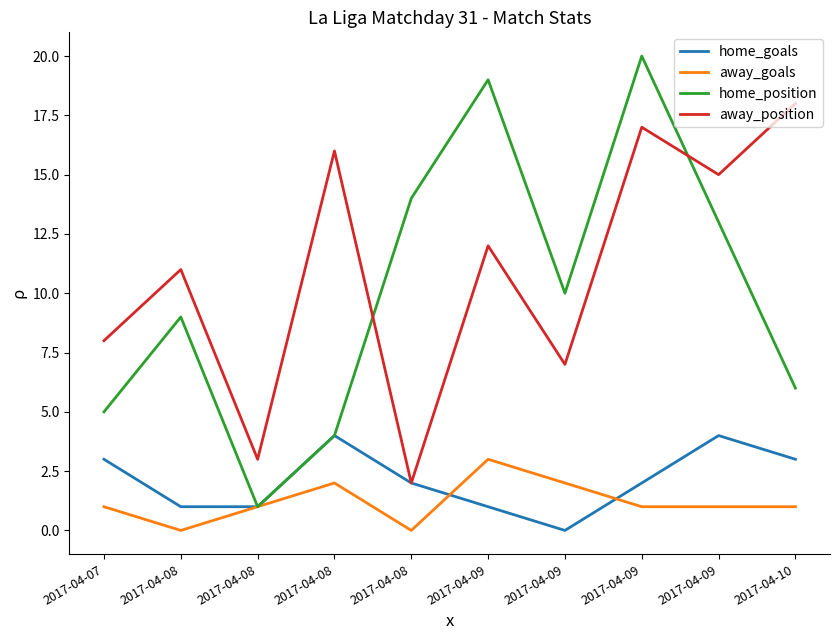

At how many categories does at least one series exceed 4?

9